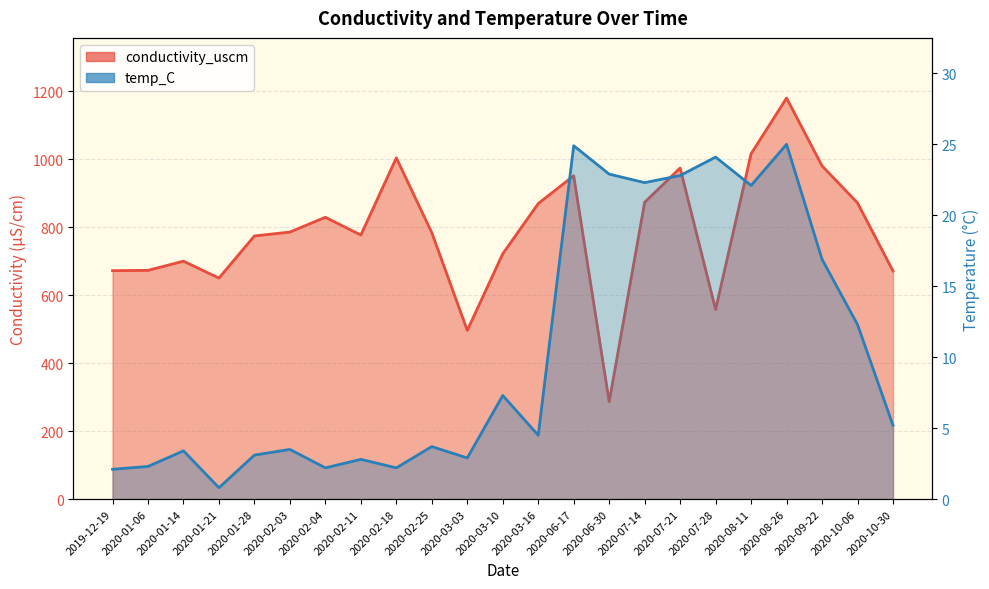

What is the label of the 1st point from the left?

2019-12-19